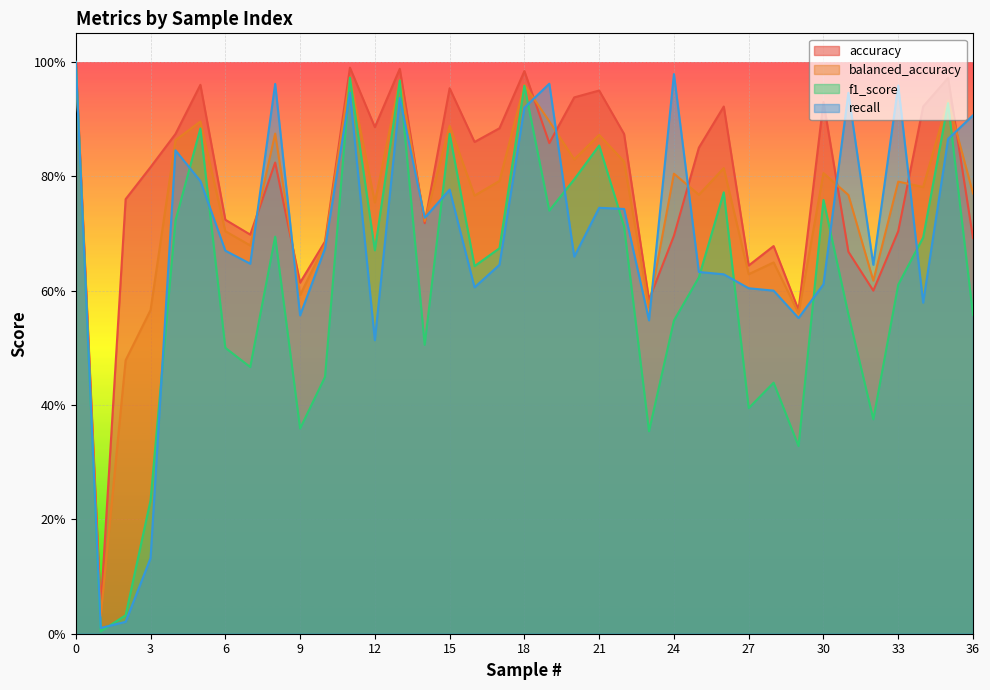

Reading left to right, list all the values displayed in this chart.

accuracy: 1.0	0.0	0.8	0.8	0.9	1.0	0.7	0.7	0.8	0.6	0.7	1.0	0.9	1.0	0.7	1.0	0.9	0.9	1.0	0.9	0.9	0.9	0.9	0.6	0.7	0.8	0.9	0.6	0.7	0.6	0.9	0.7	0.6	0.7	0.9	1.0	0.7
balanced_accuracy: 1.0	0.0	0.5	0.6	0.9	0.9	0.7	0.7	0.9	0.6	0.7	1.0	0.8	1.0	0.7	0.9	0.8	0.8	1.0	0.9	0.8	0.9	0.8	0.6	0.8	0.8	0.8	0.6	0.6	0.6	0.8	0.8	0.6	0.8	0.8	0.9	0.8
f1_score: 1.0	0.0	0.0	0.2	0.7	0.9	0.5	0.5	0.7	0.4	0.4	1.0	0.7	1.0	0.5	0.9	0.6	0.7	1.0	0.7	0.8	0.9	0.7	0.4	0.5	0.6	0.8	0.4	0.4	0.3	0.8	0.6	0.4	0.6	0.7	0.9	0.6
recall: 1.0	0.0	0.0	0.1	0.8	0.8	0.7	0.6	1.0	0.6	0.7	0.9	0.5	0.9	0.7	0.8	0.6	0.6	0.9	1.0	0.7	0.7	0.7	0.5	1.0	0.6	0.6	0.6	0.6	0.6	0.6	0.9	0.6	1.0	0.6	0.9	0.9